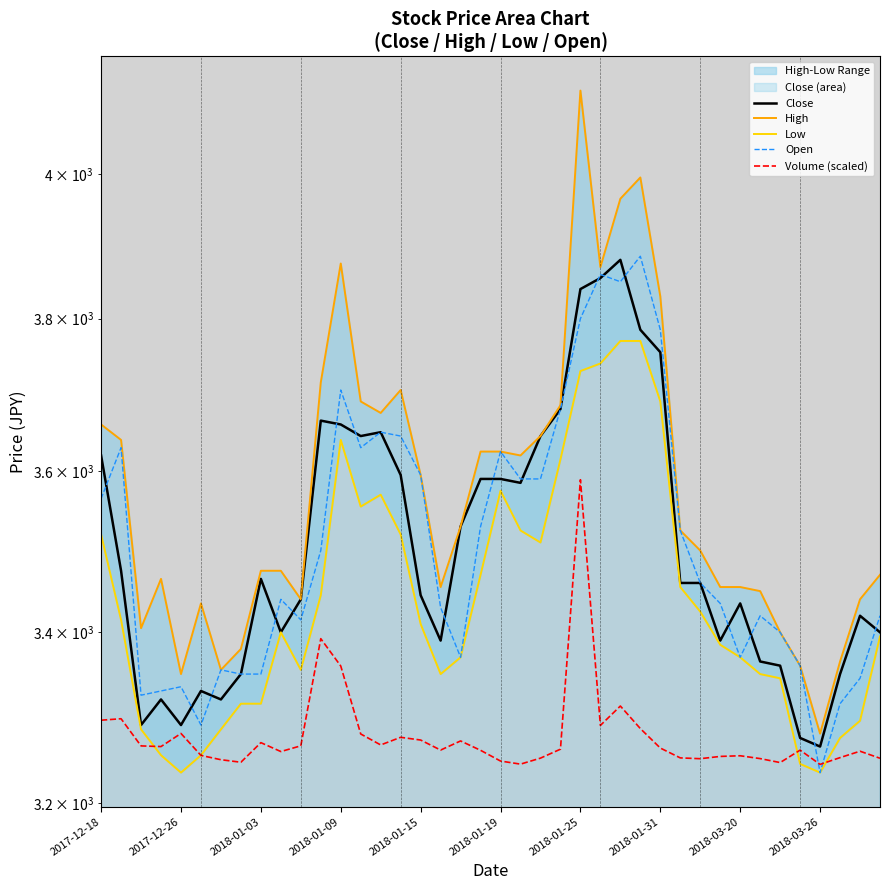

How many data points in Open are above 3460?

19